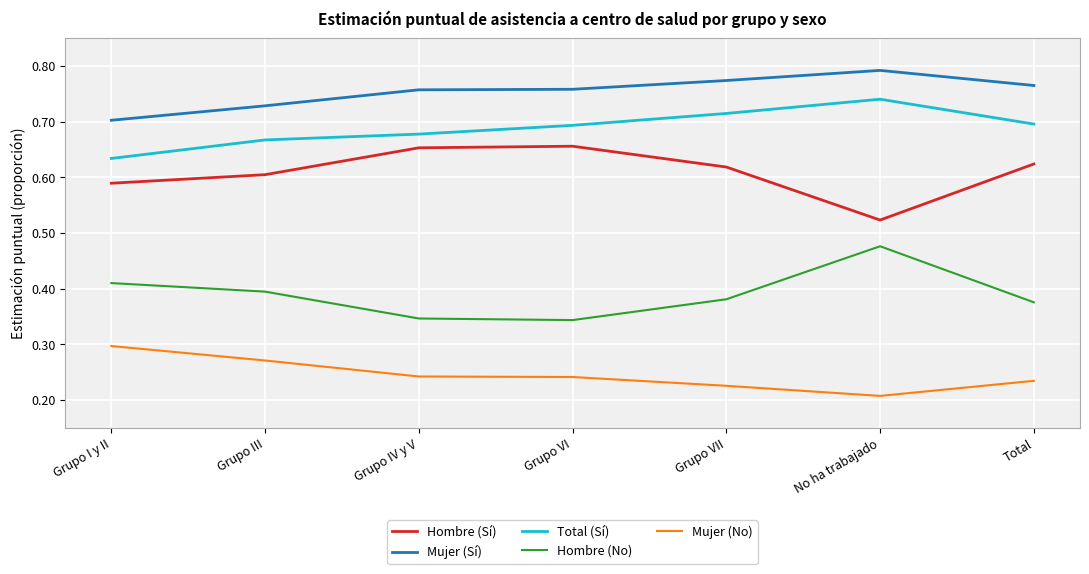

At No ha trabajado, list the series in order from smallest to largest.

Mujer (No), Hombre (No), Hombre (Sí), Total (Sí), Mujer (Sí)